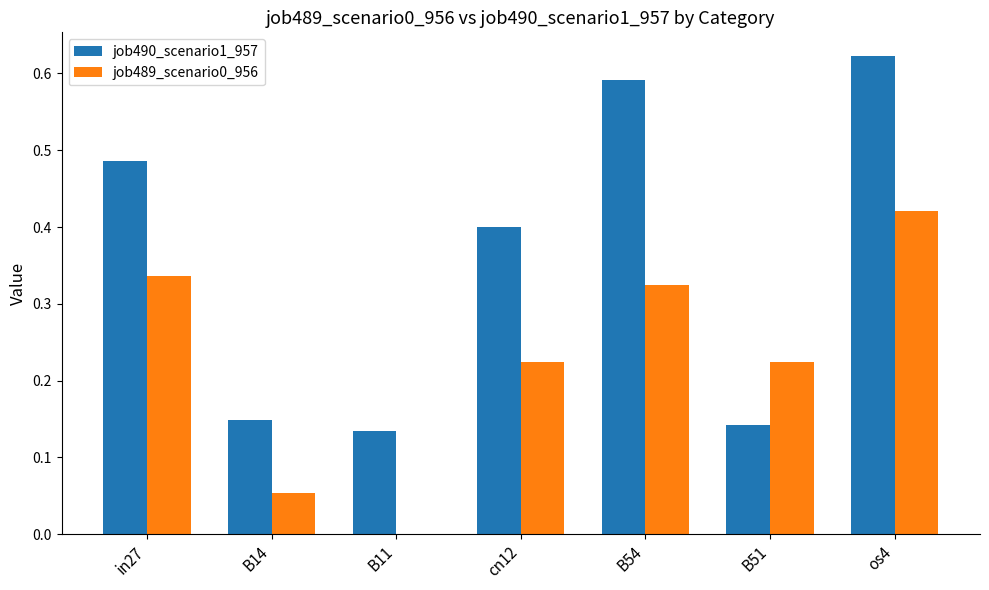

Which label corresponds to the largest value in the chart?

os4